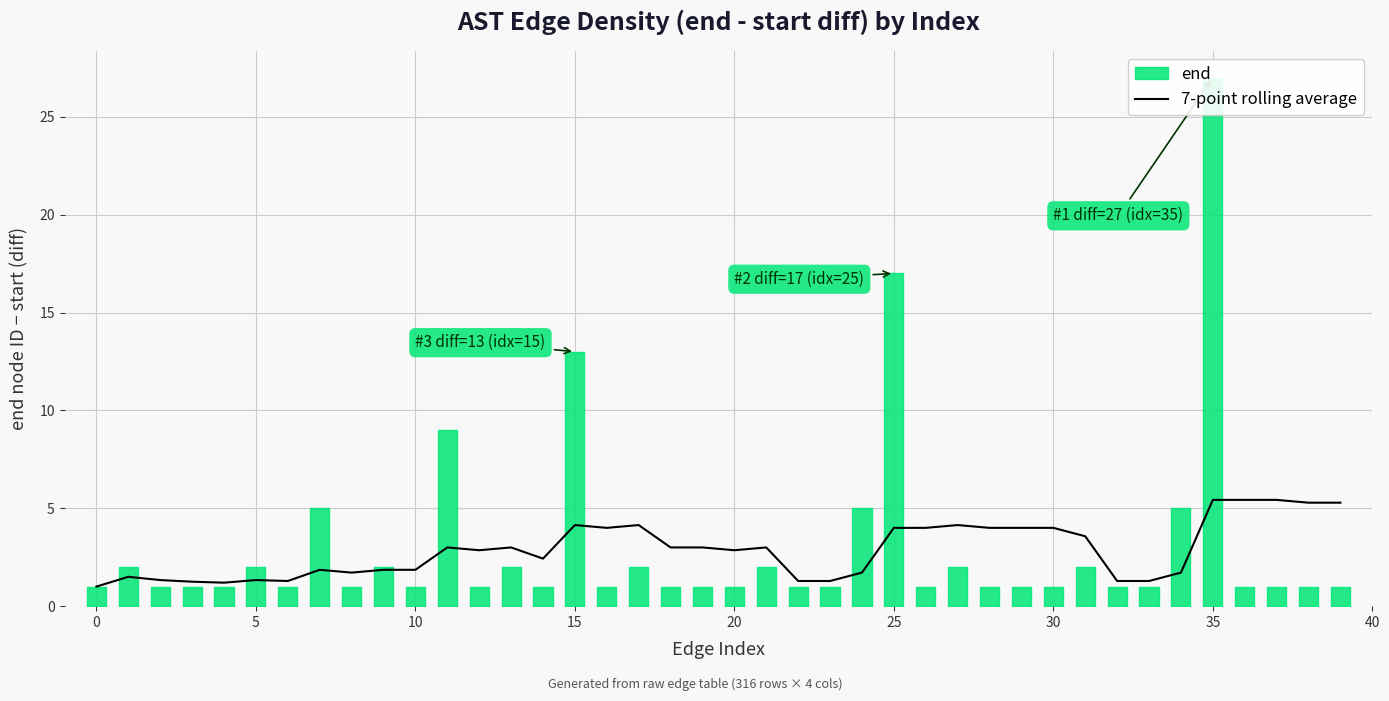

Is it true that the value at 15 is 2.0?

False